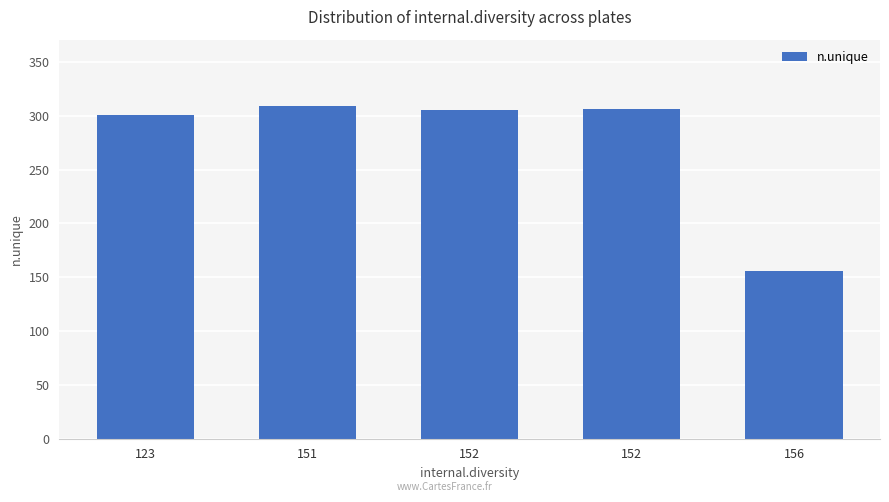

What is the difference between the maximum and minimum values?

153